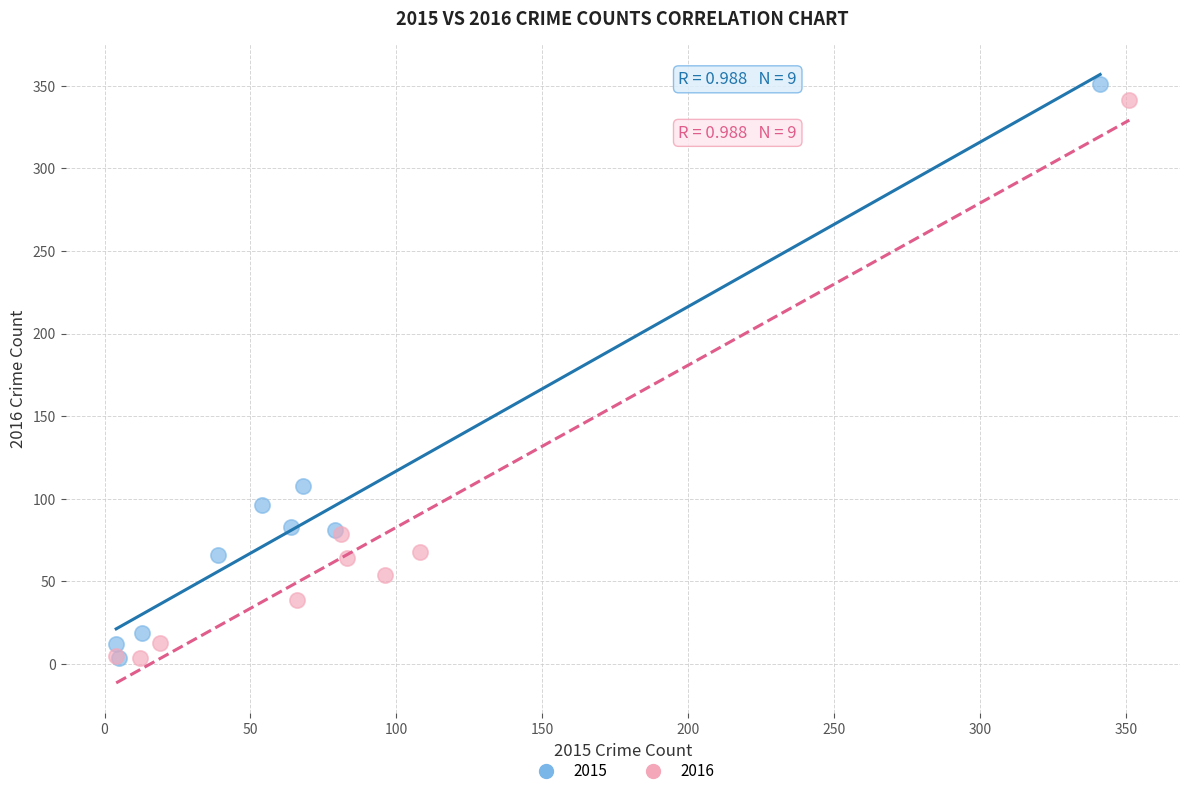

Which series has the largest Y range (max minus min)?

2015